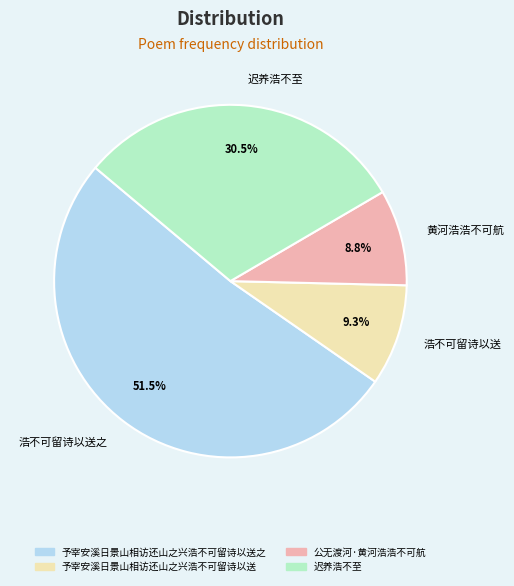

Does any single category account for the majority?

Yes